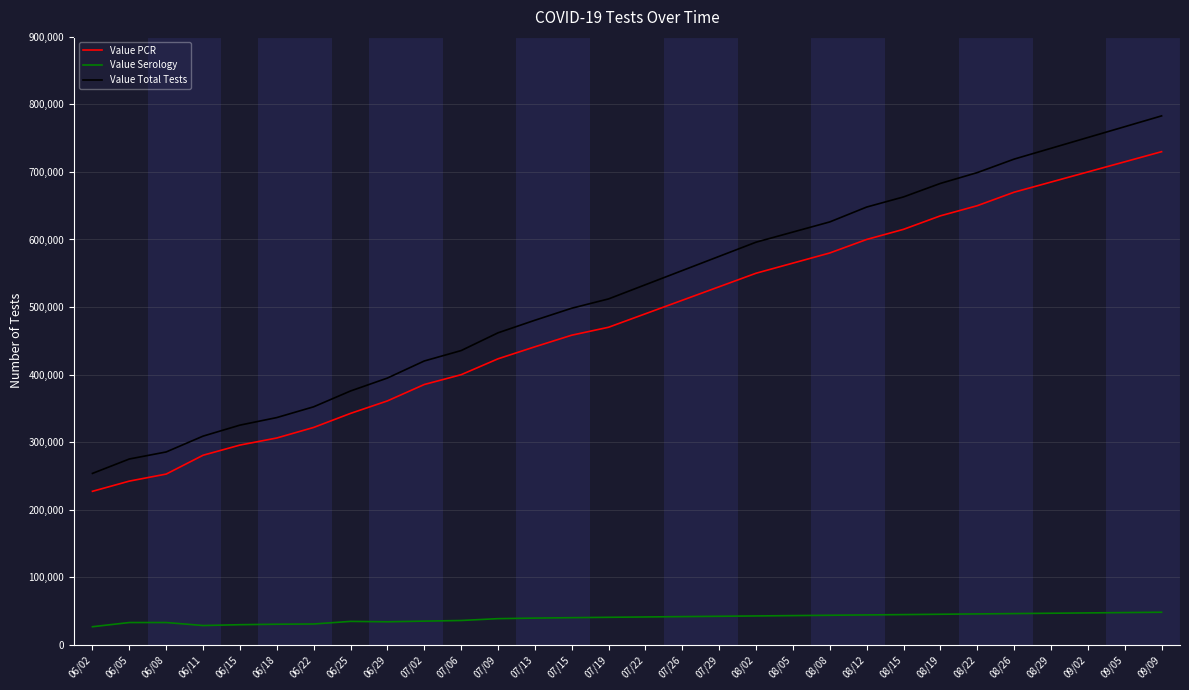

Read the Value PCR value at 08/12.

600000